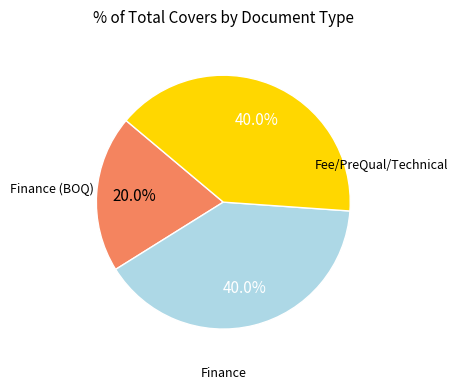

Does any single category account for the majority?

No